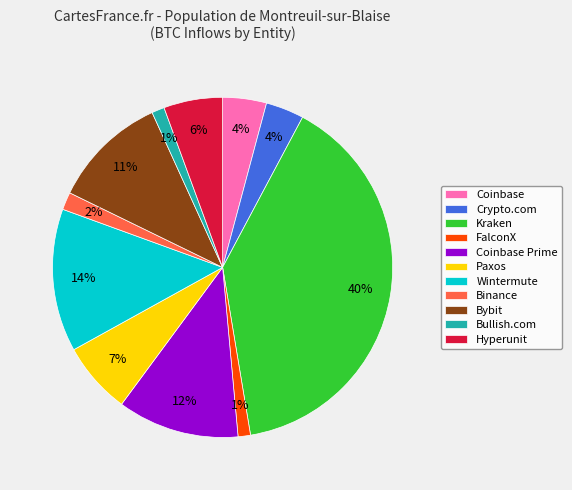

Which slice is the largest?

Kraken